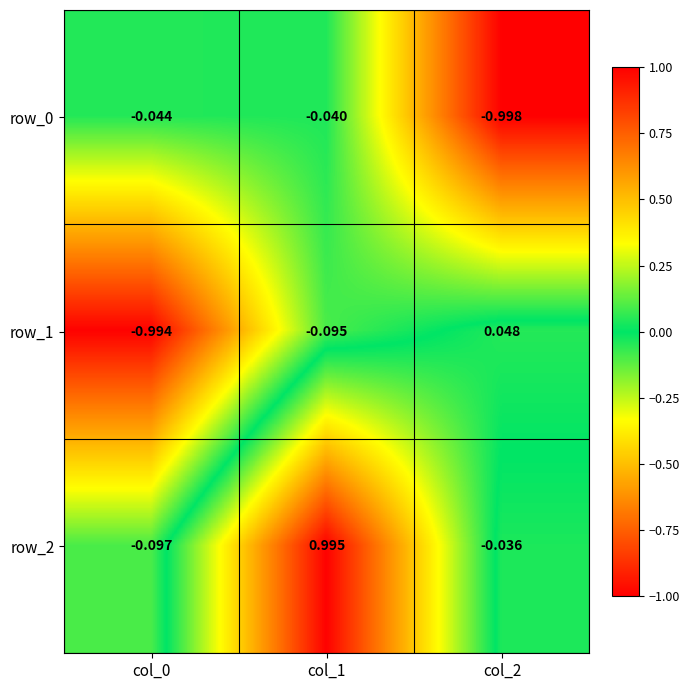

The value of row_2 at col_2 is -0.0. True or false?

False